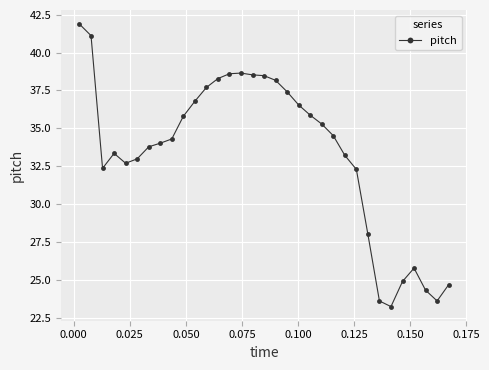

True or false: the data has more than 0 interior local peaks.

True